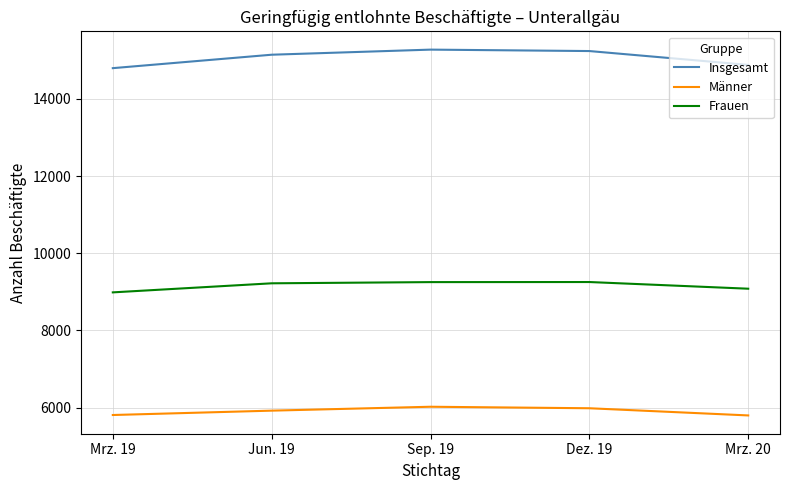

How many distinct data groups are displayed?

3